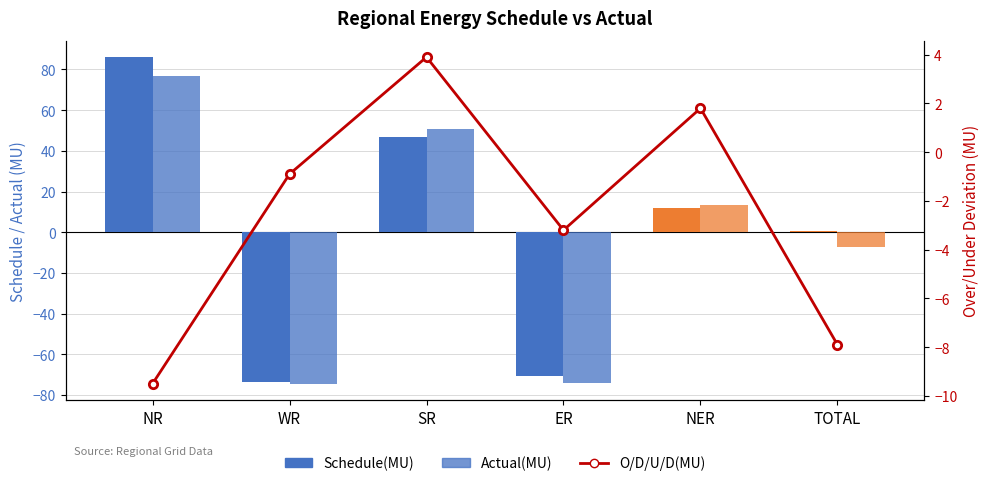

Reading left to right, extract all data points from this chart.

Schedule(MU): 86.1	-73.6	47.0	-70.7	11.7	0.5
Actual(MU): 76.6	-74.5	50.9	-74.0	13.5	-7.5
O/D/U/D(MU): -9.5	-0.9	3.9	-3.2	1.8	-7.9